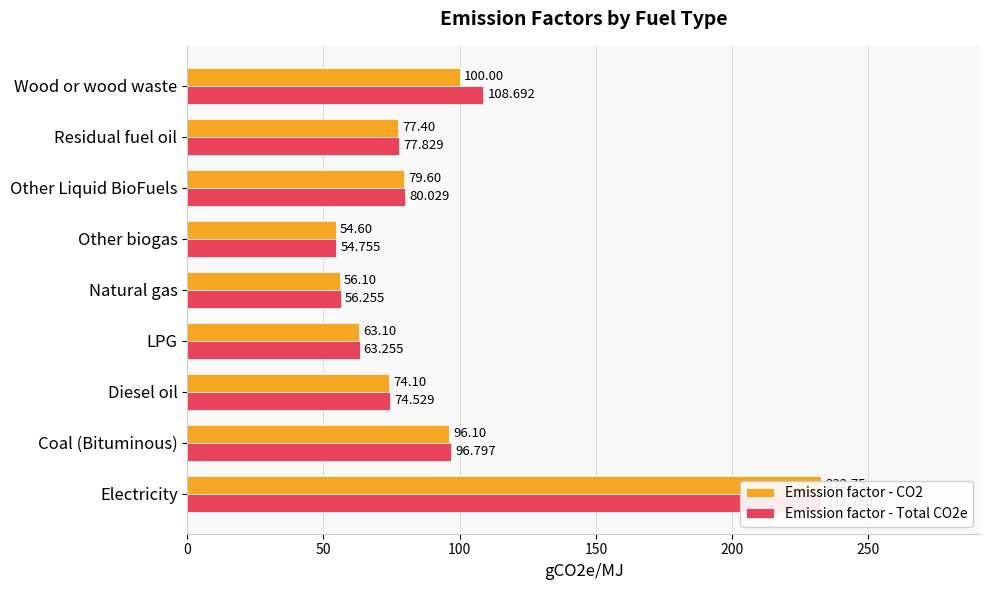

What is the minimum value for Emission factor - Total CO2e?

54.8